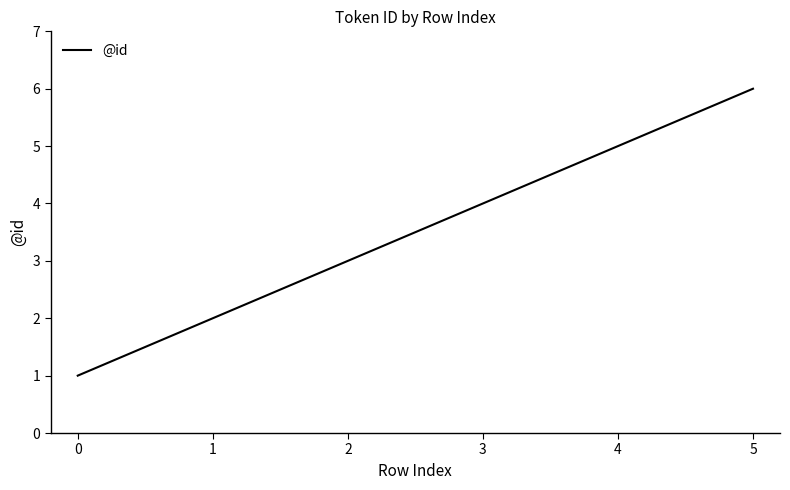

Which category has the highest value across all series?

5